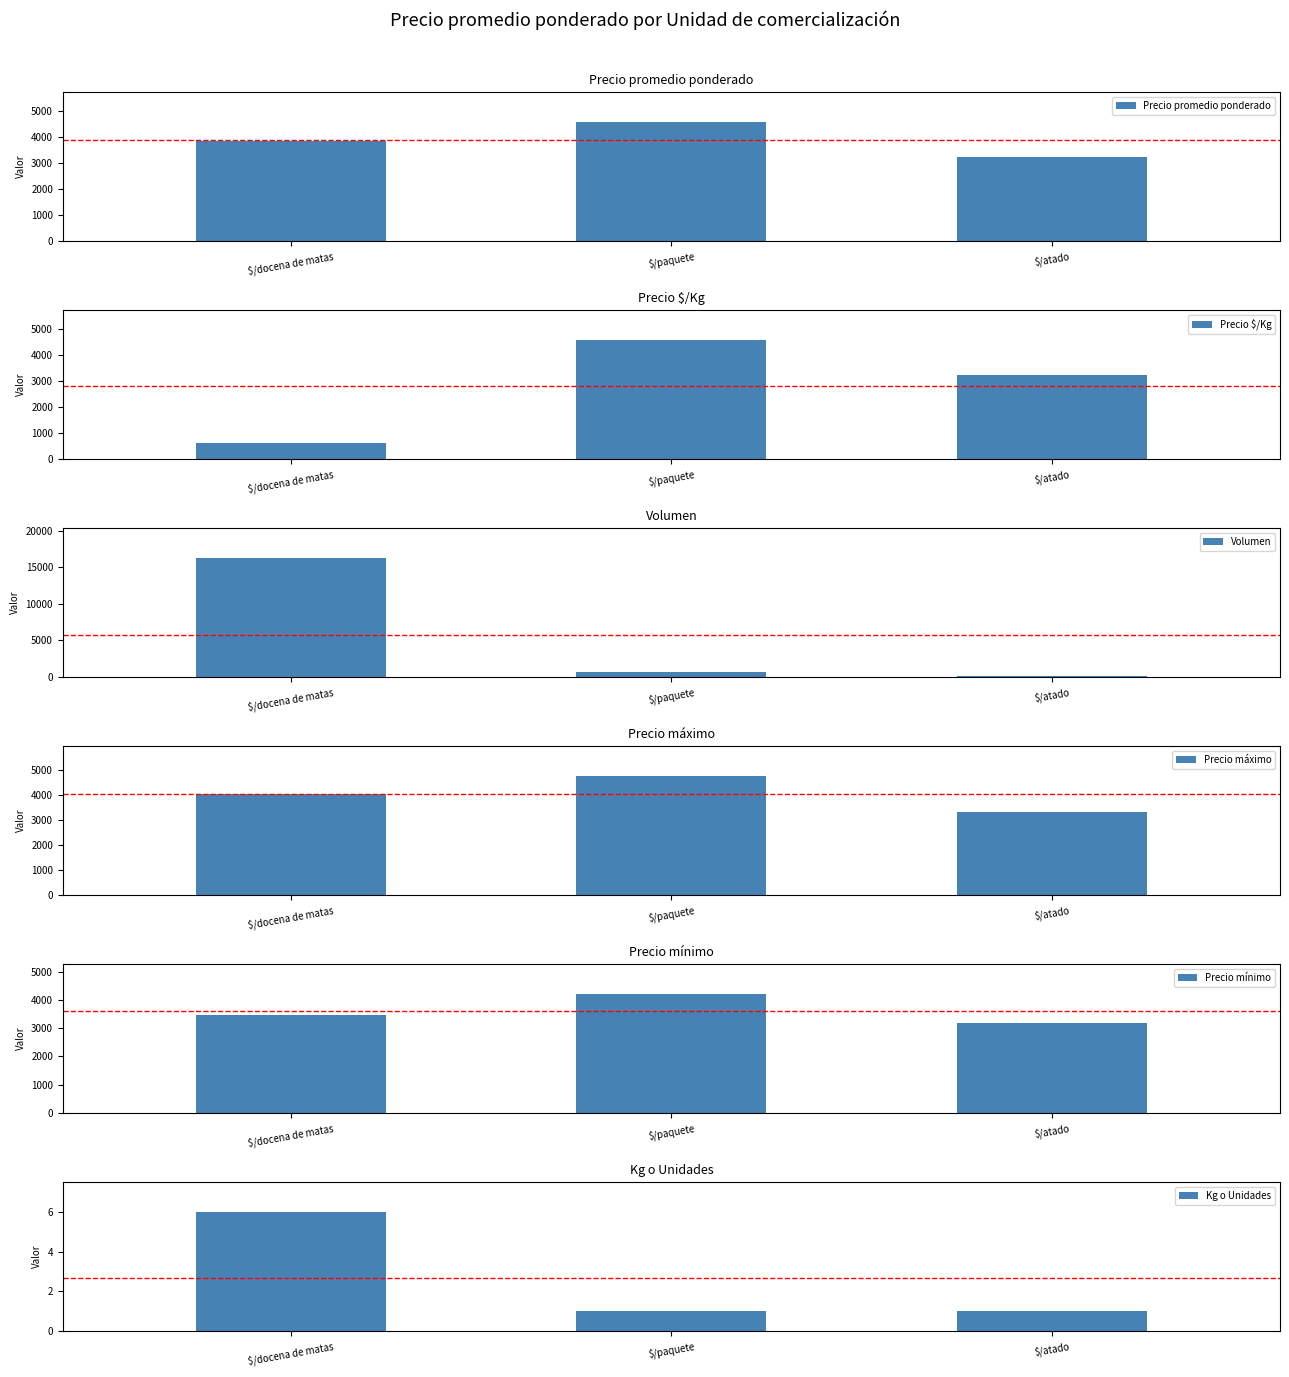

Rank the series at $/docena de matas from lowest to highest value.

Kg o Unidades, Precio $/Kg, Precio mínimo, Precio promedio ponderado, Precio máximo, Volumen